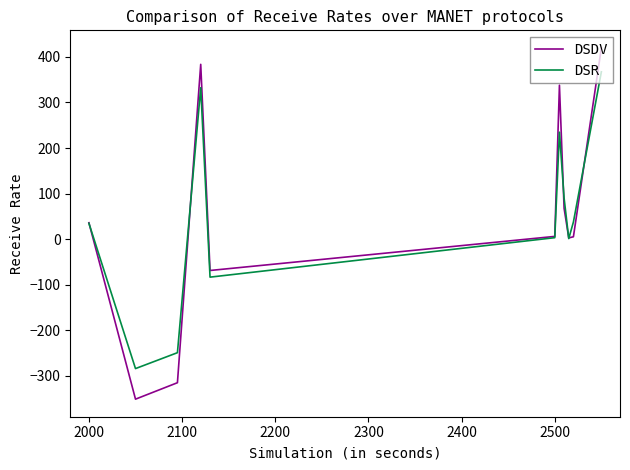

List the series in order of their peak value, highest first.

DSDV, DSR